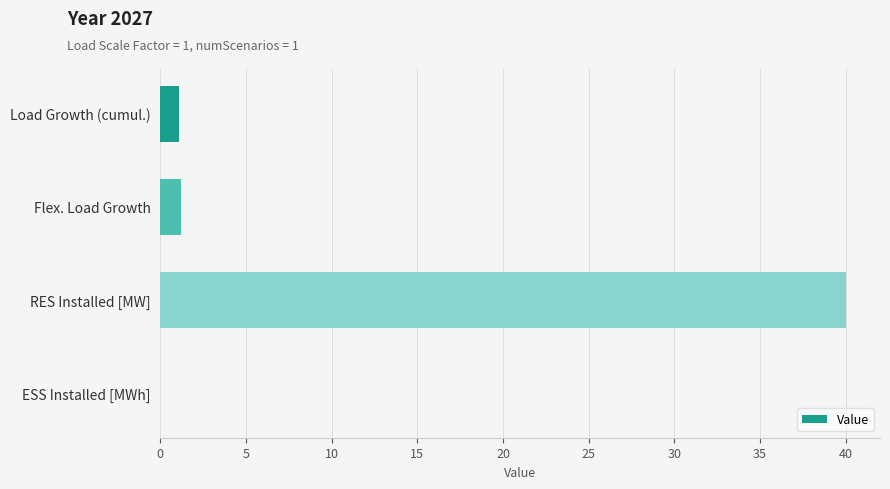

Which category has the highest value across all series?

RES Installed [MW]